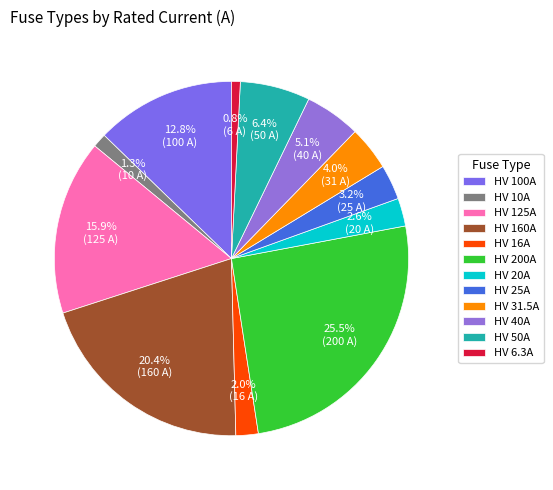

Rank the categories by value from highest to lowest.

HV 200A, HV 160A, HV 125A, HV 100A, HV 50A, HV 40A, HV 31.5A, HV 25A, HV 20A, HV 16A, HV 10A, HV 6.3A